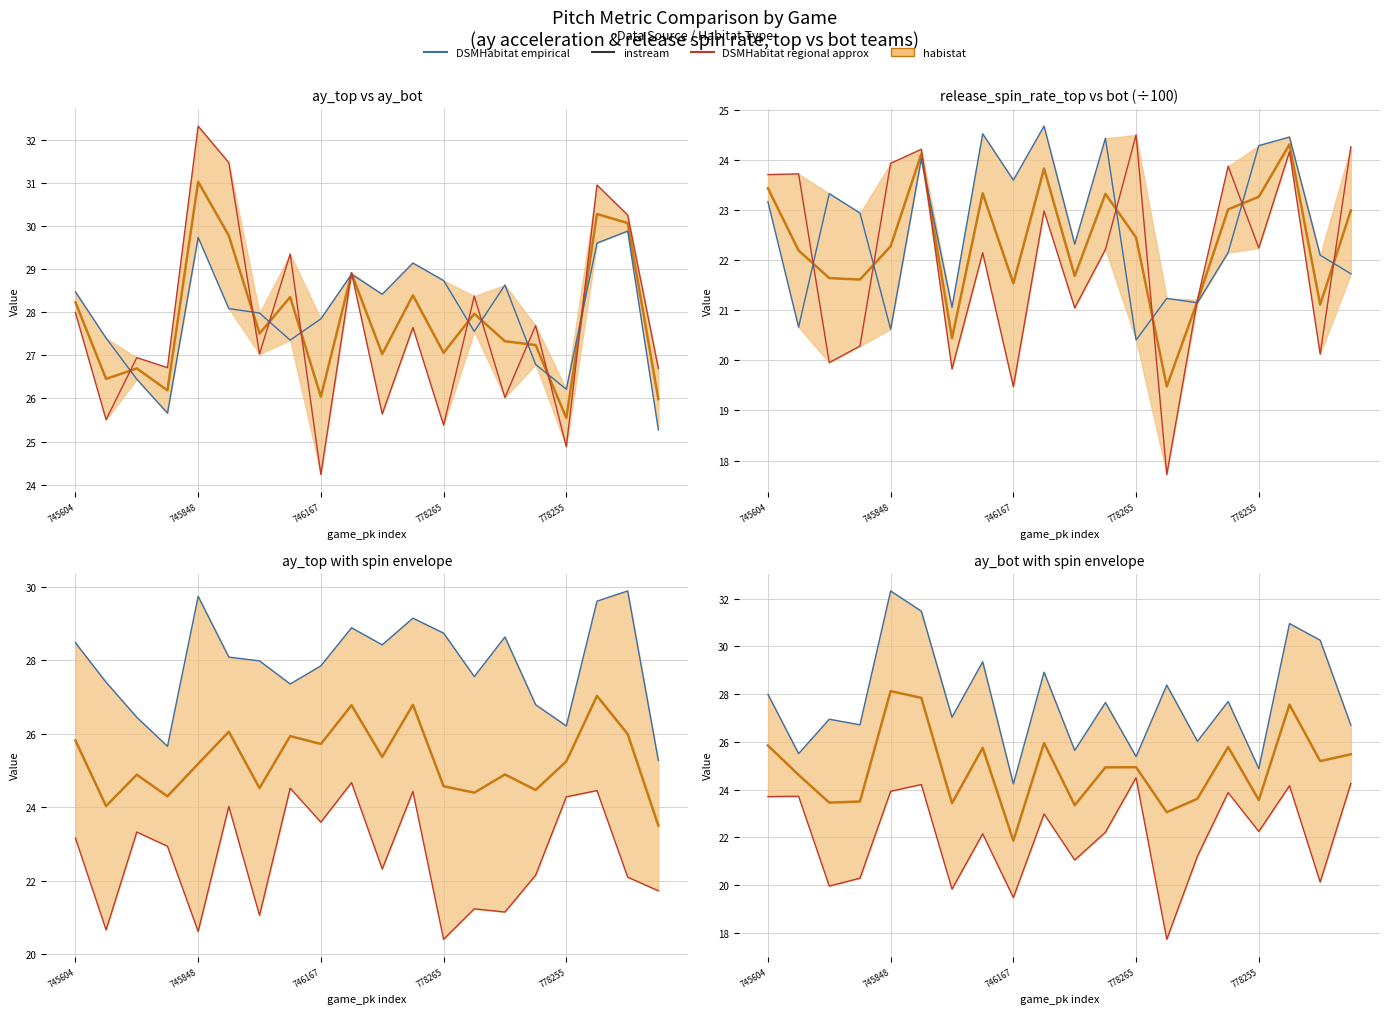

Read the DSMHabitat regional approx value at 746167.

19.5